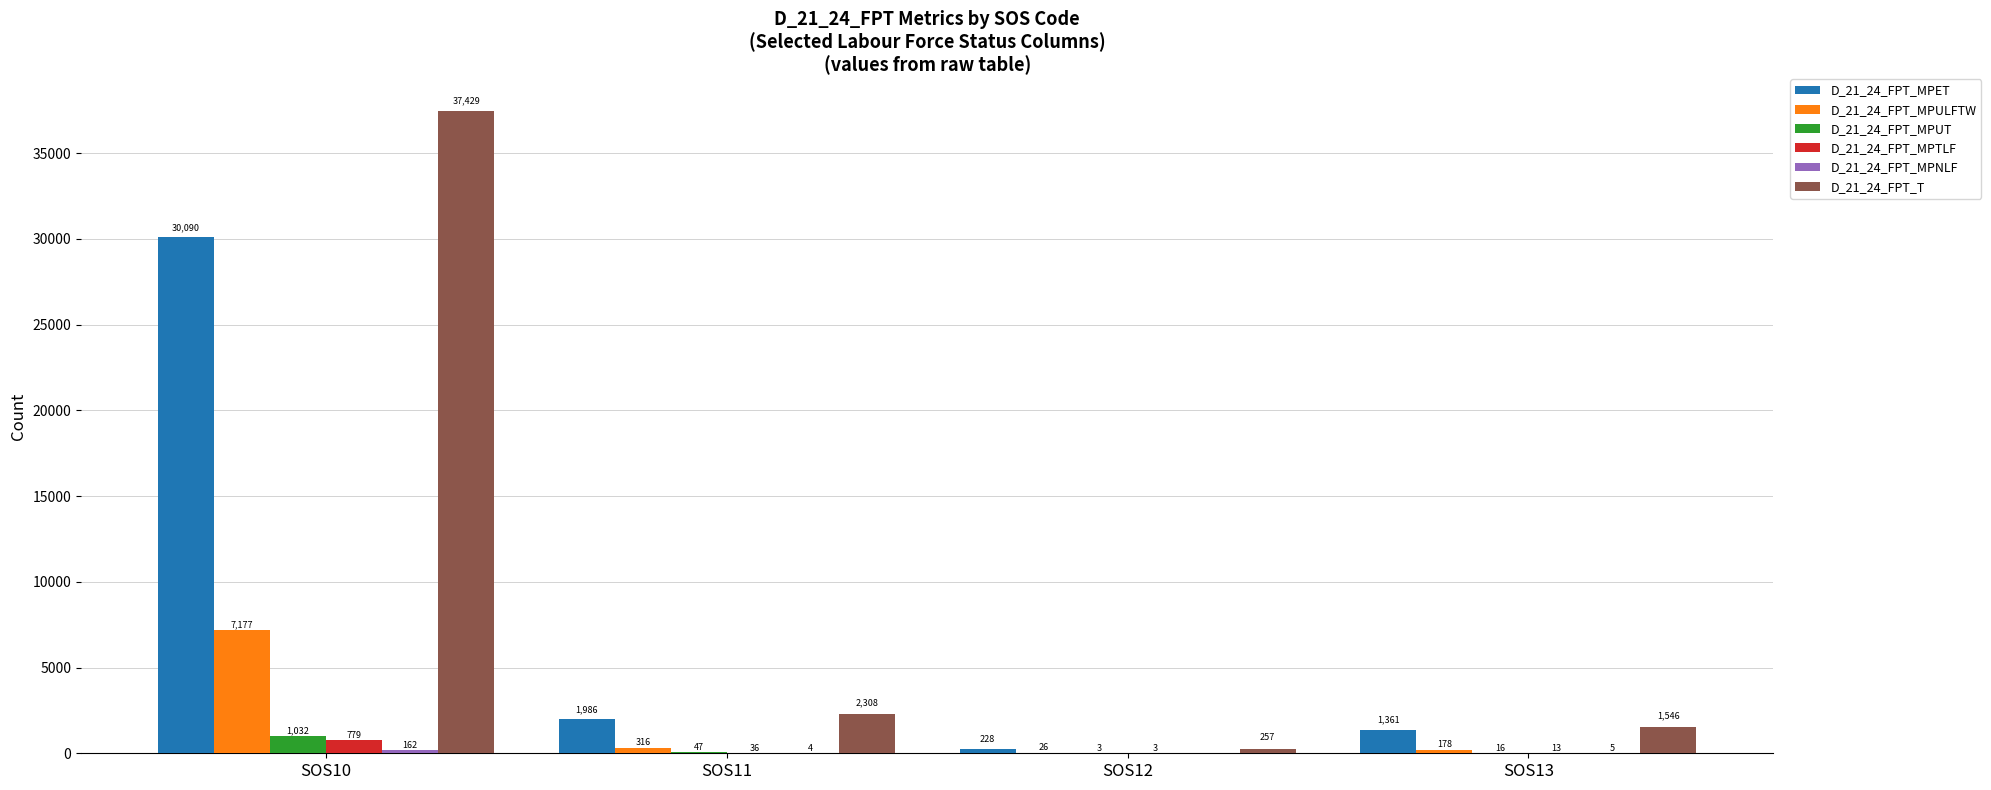

At which category does the chart reach its peak across all series?

SOS10